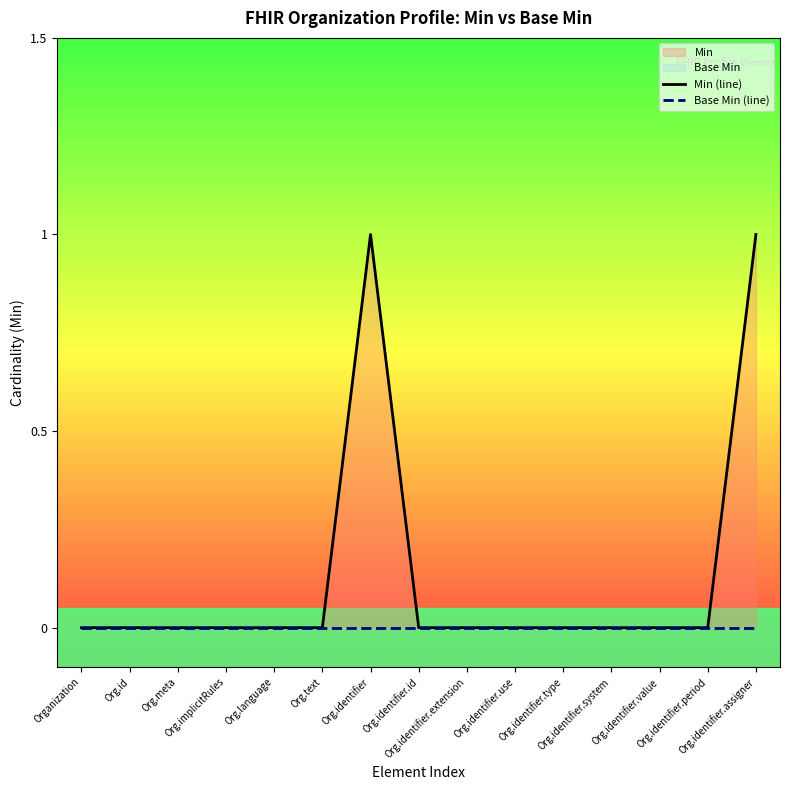

Reading left to right, transcribe all the data shown in this chart.

Min (line): Organization=0	Org.id=0	Org.meta=0	Org.implicitRules=0	Org.language=0	Org.text=0	Org.identifier=1	Org.identifier.id=0	Org.identifier.extension=0	Org.identifier.use=0	Org.identifier.type=0	Org.identifier.system=0	Org.identifier.value=0	Org.identifier.period=0	Org.identifier.assigner=1
Base Min (line): Organization=0	Org.id=0	Org.meta=0	Org.implicitRules=0	Org.language=0	Org.text=0	Org.identifier=0	Org.identifier.id=0	Org.identifier.extension=0	Org.identifier.use=0	Org.identifier.type=0	Org.identifier.system=0	Org.identifier.value=0	Org.identifier.period=0	Org.identifier.assigner=0